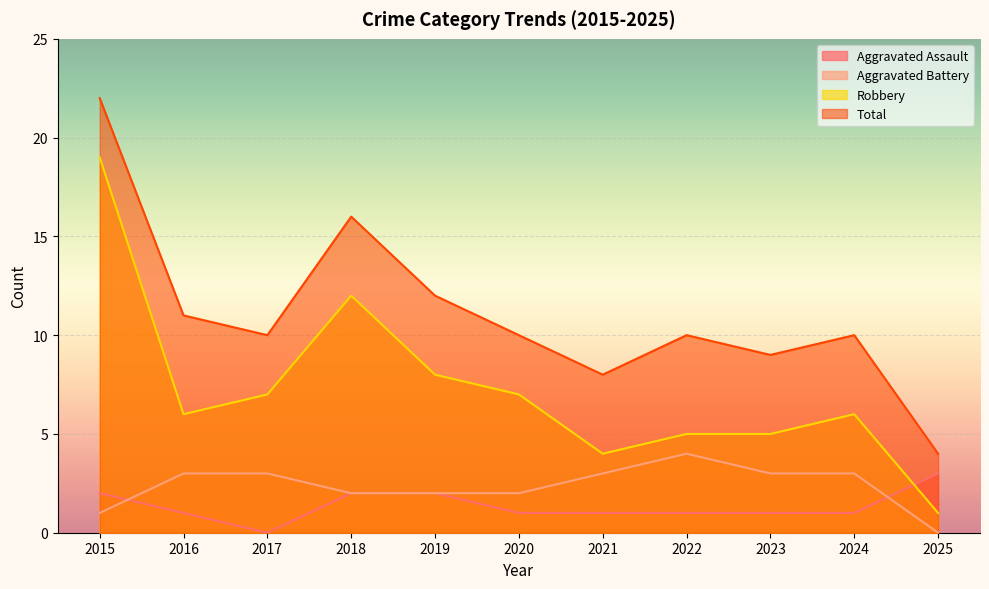

Does the chart display data point markers on the line(s)?

No